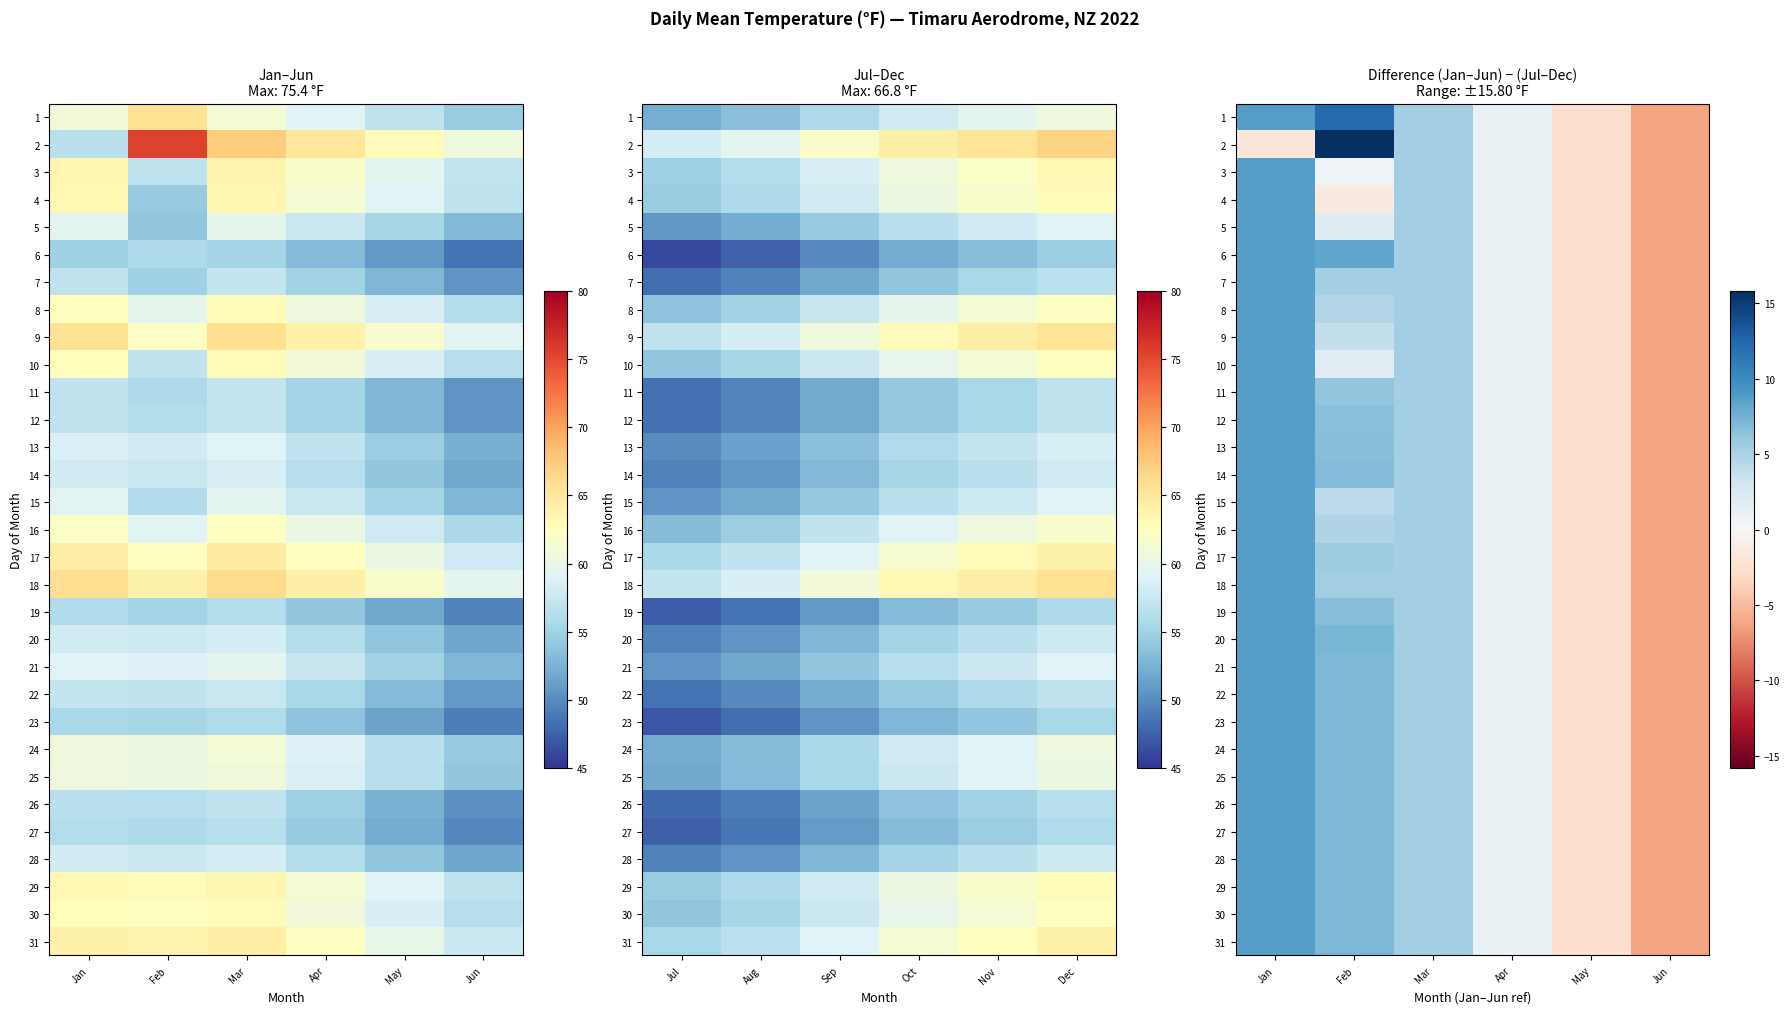

The 29 series shows 0.4 at Apr. True or false?

False